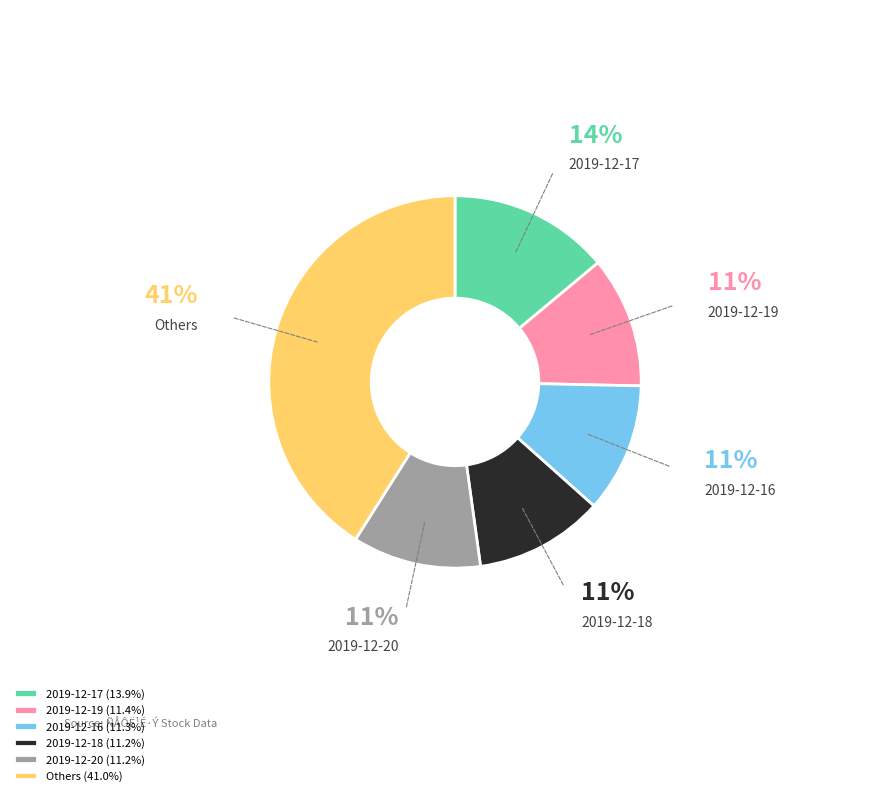

True or false: 2019-12-16 accounts for 21% of the total.

False